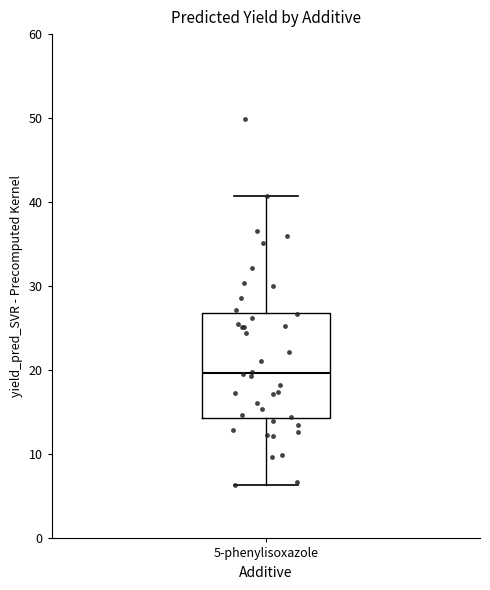

Read this box plot against the y-axis: the position of the median line, the range covered by the box, and the ends of both whiskers. The values are not printed on the chart, so give them approximately, as read against the axis.

median 20, box 14 to 27, whiskers 6 to 41